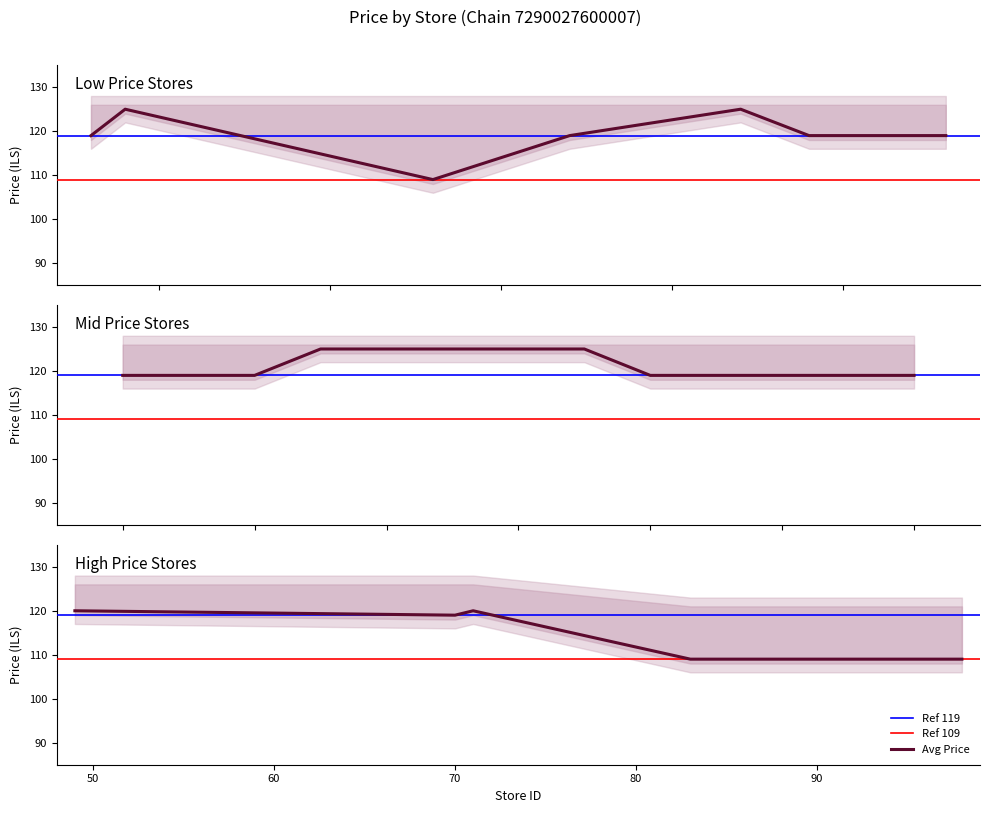

Count the Max Price values in the range 125 to 126.

17